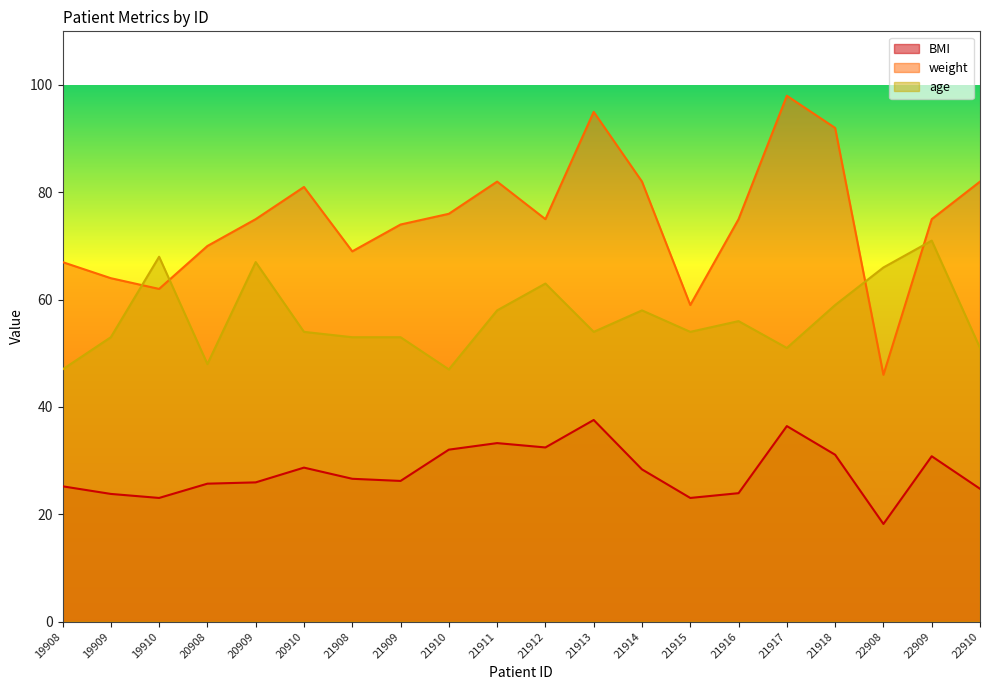

Reading left to right, what are all the values shown in this chart?

BMI: 25.2	23.8	23.1	25.7	25.9	28.7	26.6	26.2	32.0	33.3	32.5	37.6	28.4	23.1	23.9	36.4	31.1	18.2	30.8	24.8
weight: 67.0	64.0	62.0	70.0	75.0	81.0	69.0	74.0	76.0	82.0	75.0	95.0	82.0	59.0	75.0	98.0	92.0	46.0	75.0	82.0
age: 47.0	53.0	68.0	48.0	67.0	54.0	53.0	53.0	47.0	58.0	63.0	54.0	58.0	54.0	56.0	51.0	59.0	66.0	71.0	51.0